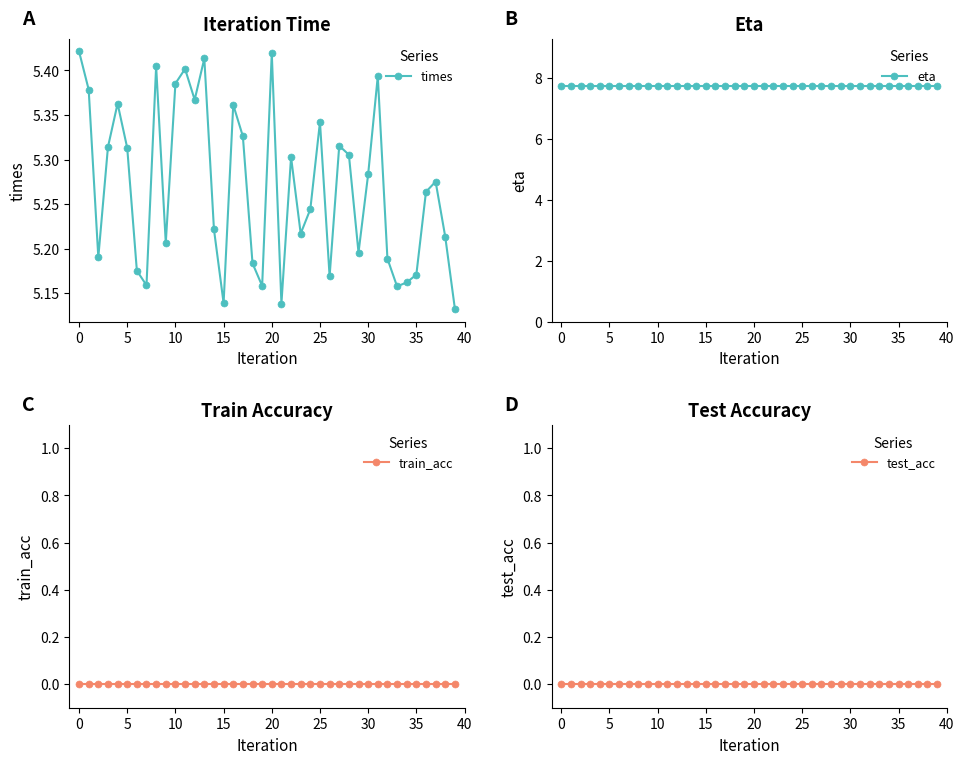

List the series in order of their peak value, lowest first.

train_acc, test_acc, times, eta